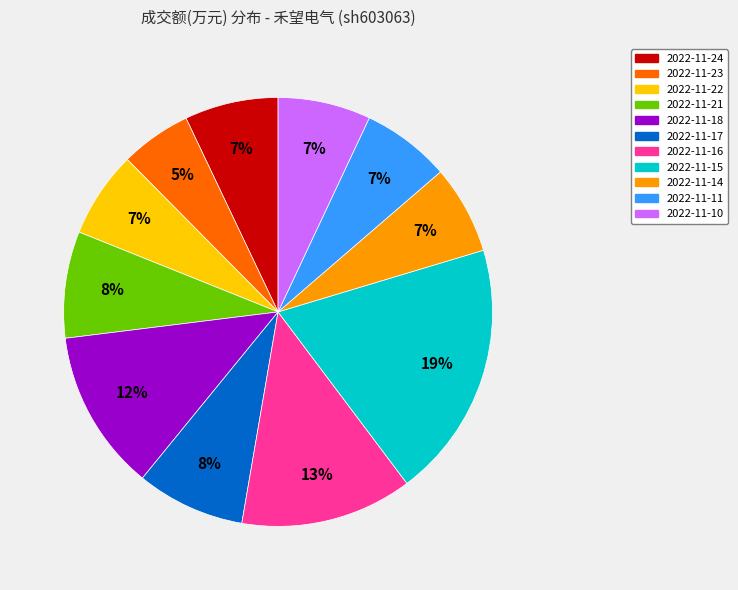

What percentage is the 2022-11-15 slice, to the nearest percent?

19%